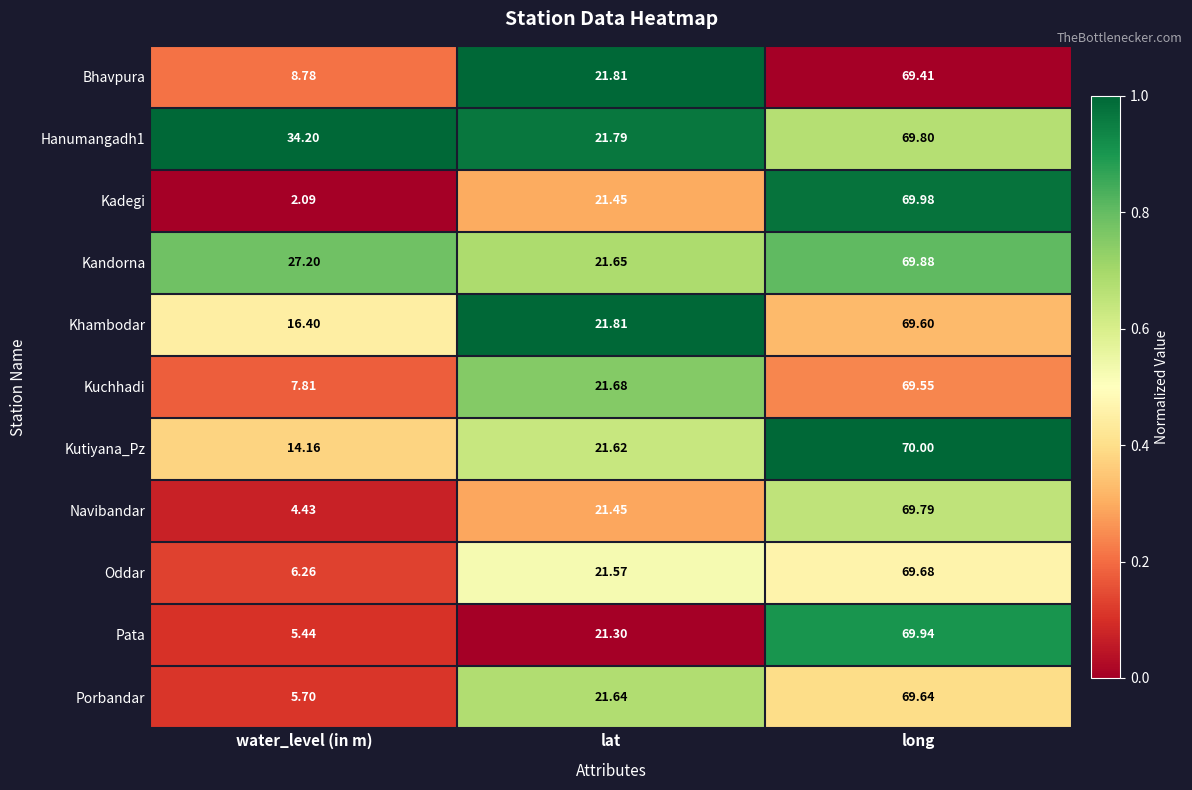

At which label does Khambodar reach its minimum?

water_level (in m)